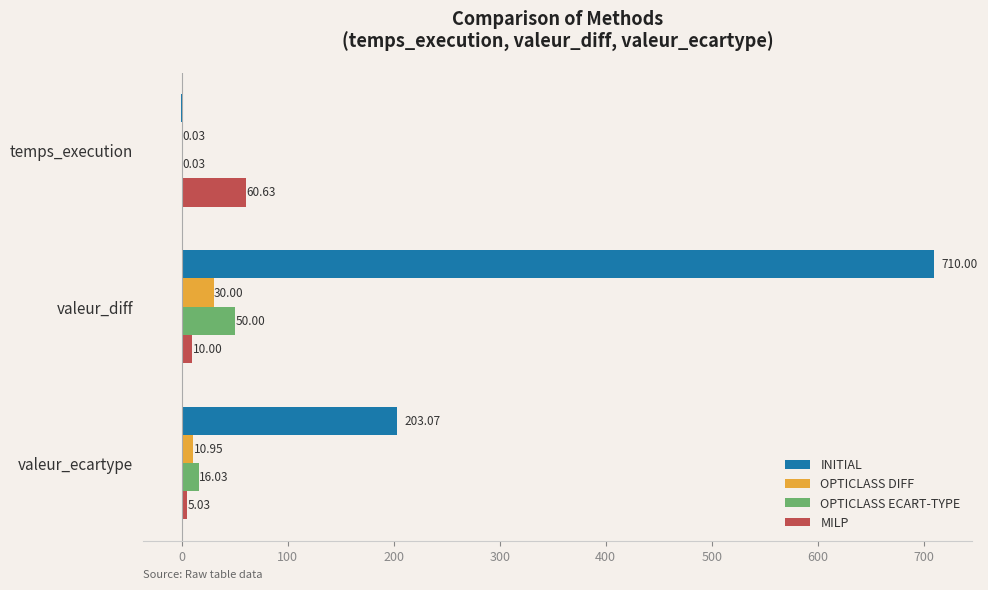

What is the sum of all MILP values?

75.7